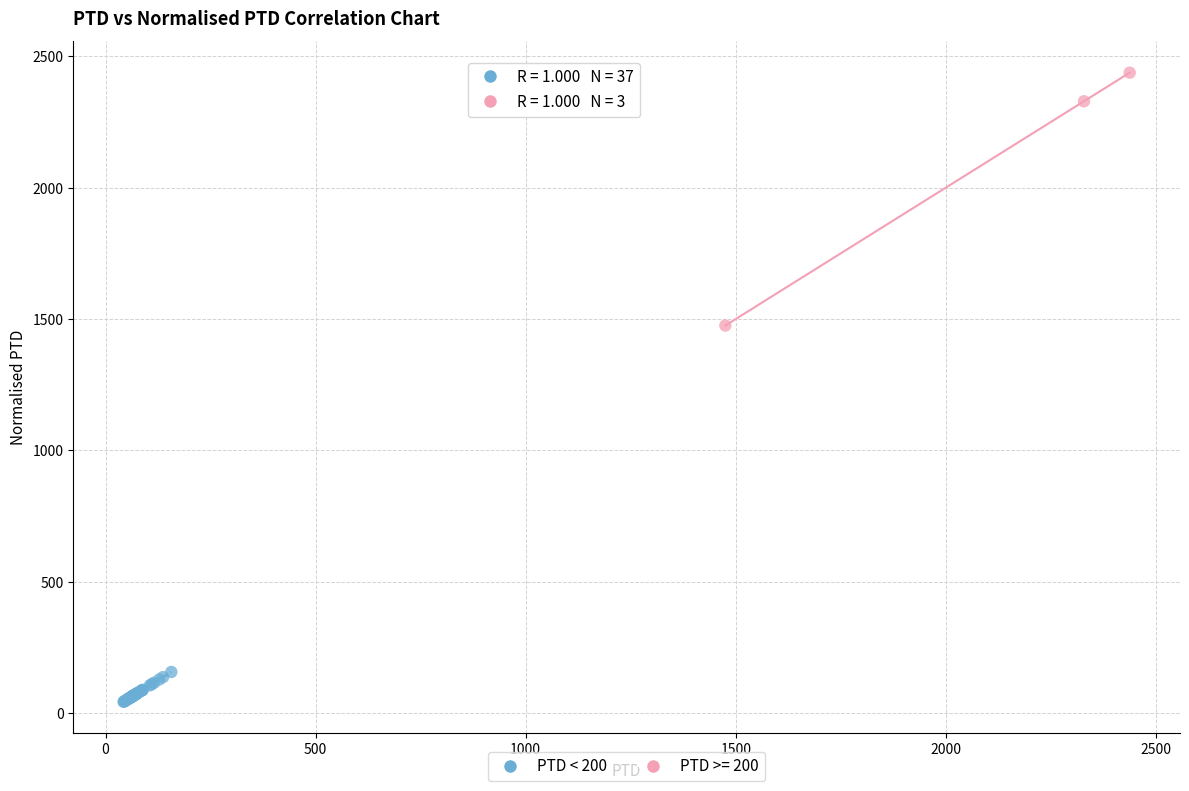

Which series has the widest spread of Y values?

PTD >= 200